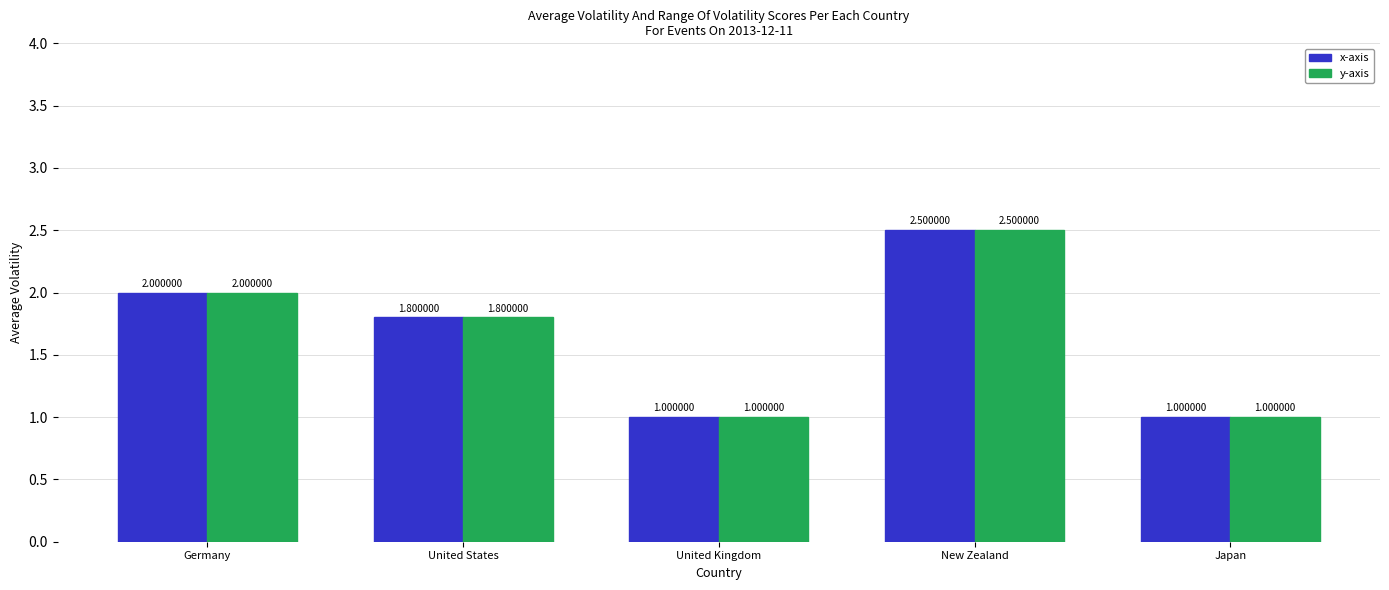

At which category is the sum across all series the highest?

New Zealand